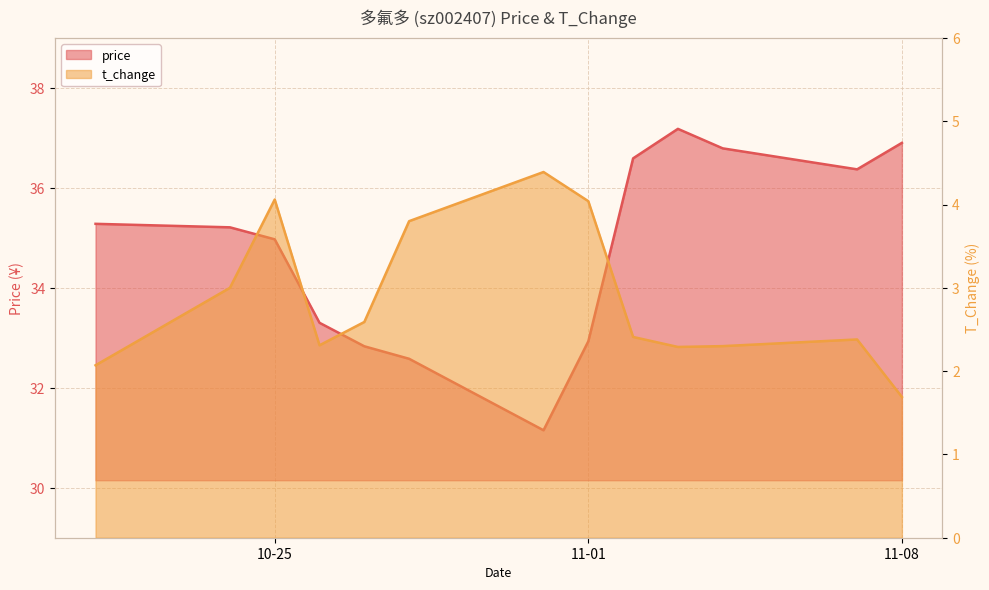

What is the label of the 10th point from the left?

2022-11-03